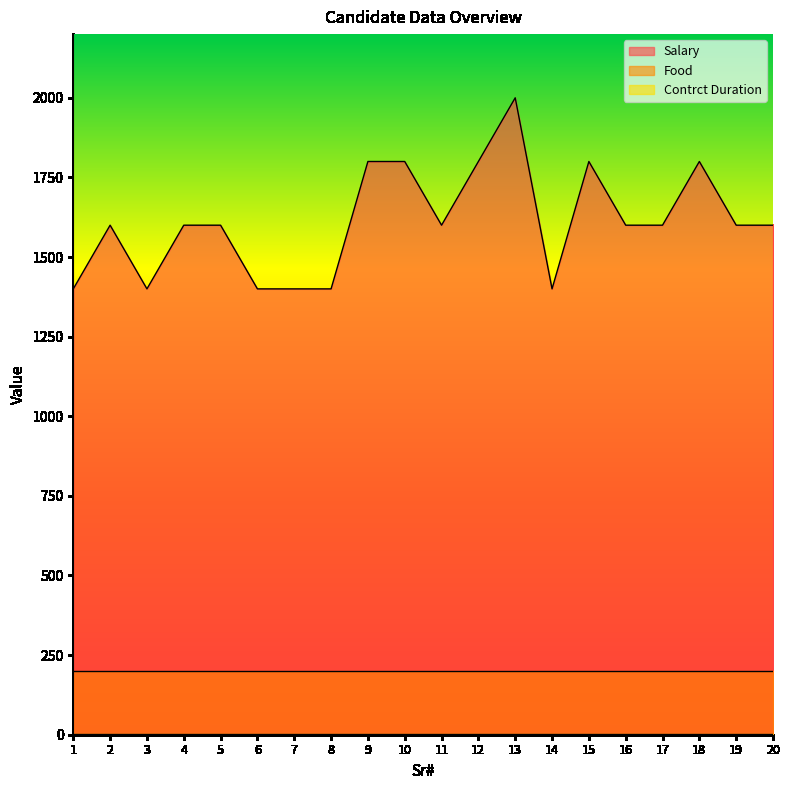

Reading left to right, list all the values displayed in this chart.

Salary: 1=1400	2=1600	3=1400	4=1600	5=1600	6=1400	7=1400	8=1400	9=1800	10=1800	11=1600	12=1800	13=2000	14=1400	15=1800	16=1600	17=1600	18=1800	19=1600	20=1600
Food: 1=200	2=200	3=200	4=200	5=200	6=200	7=200	8=200	9=200	10=200	11=200	12=200	13=200	14=200	15=200	16=200	17=200	18=200	19=200	20=200
Contrct Duration: 1=2	2=2	3=2	4=2	5=2	6=2	7=2	8=2	9=2	10=2	11=2	12=2	13=2	14=2	15=2	16=2	17=2	18=2	19=2	20=2